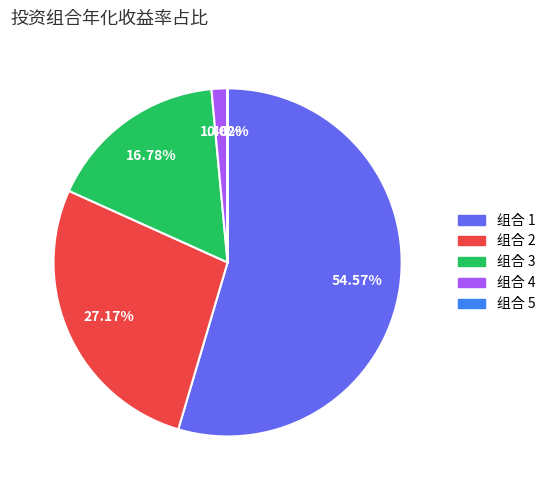

Which category accounts for the majority?

组合 1